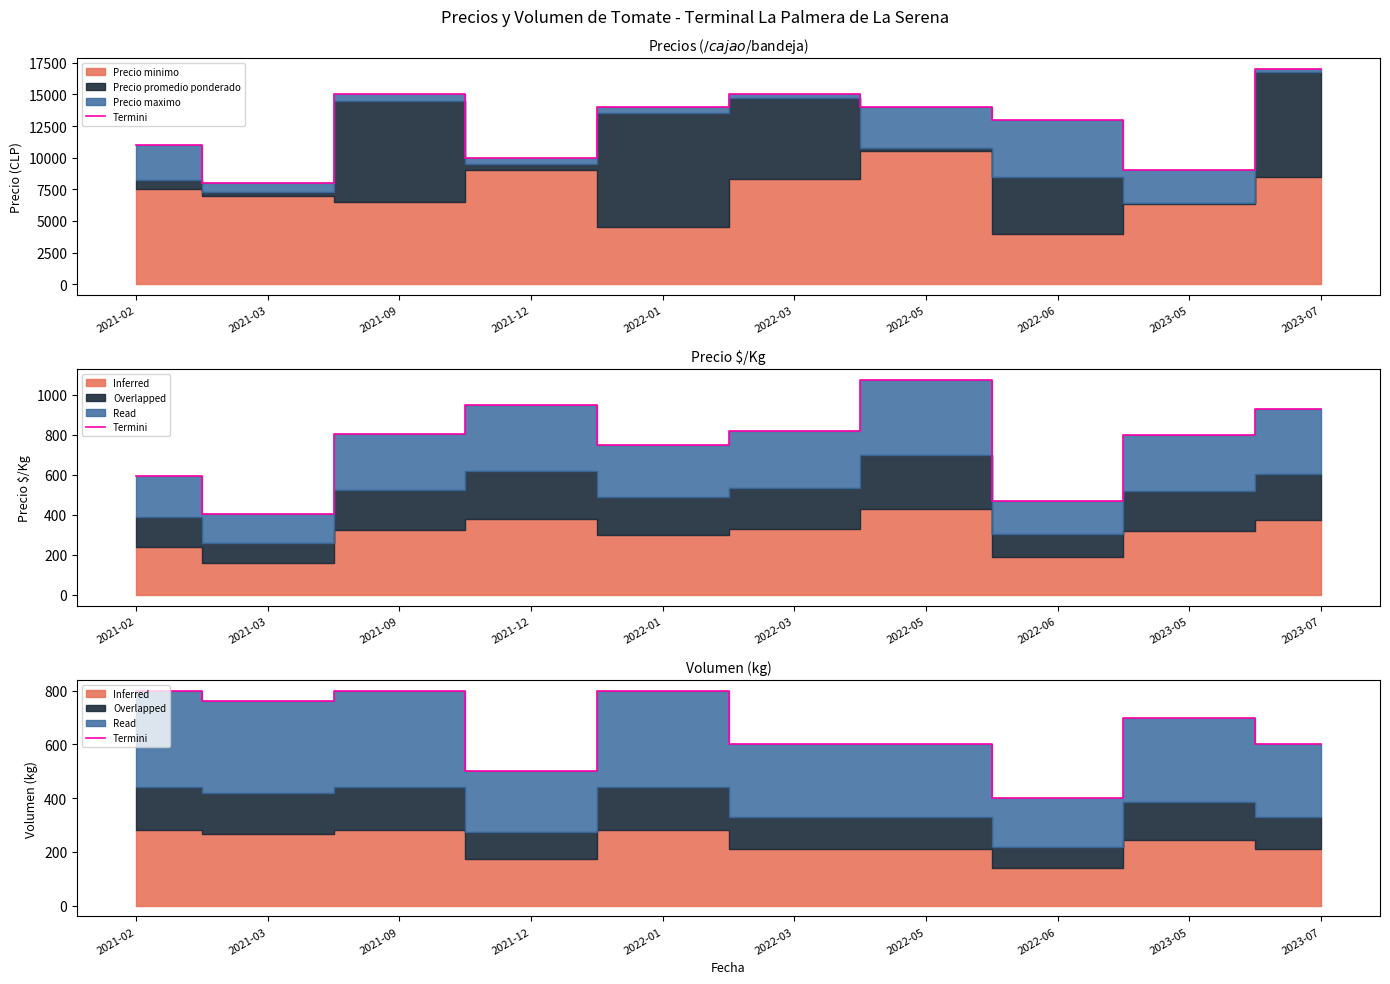

How many interior local peaks (higher than both neighbors) does the data have?

3